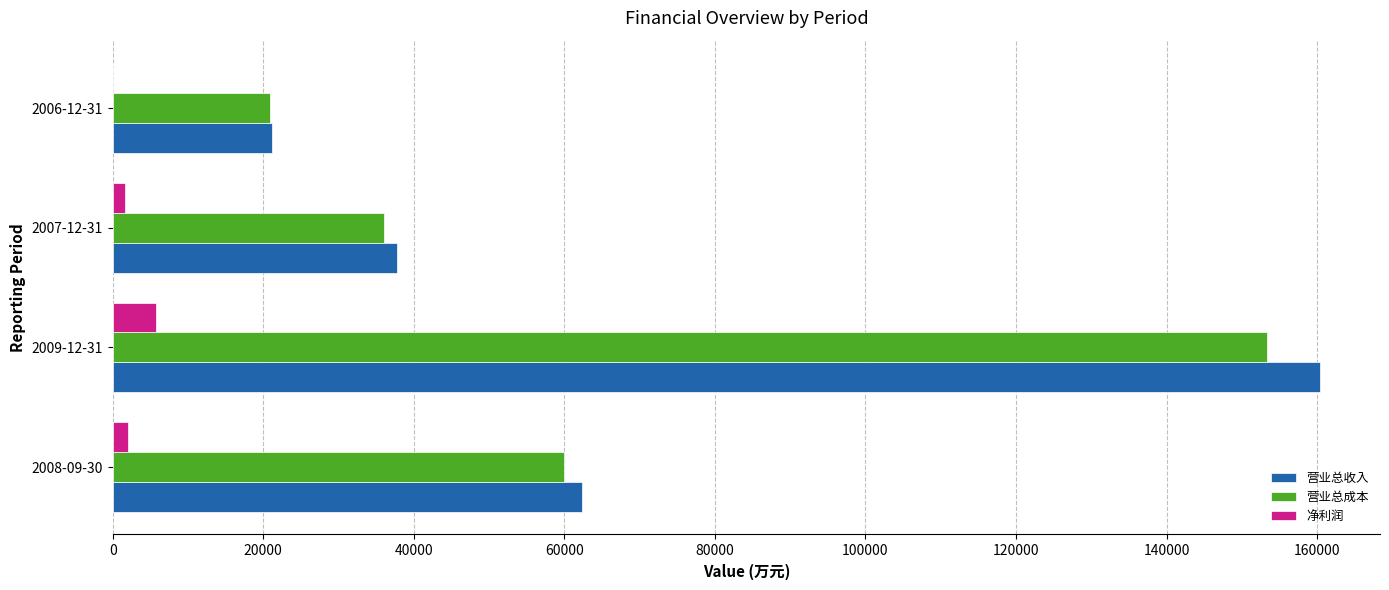

What is the sum of all 营业总收入 values?

281515